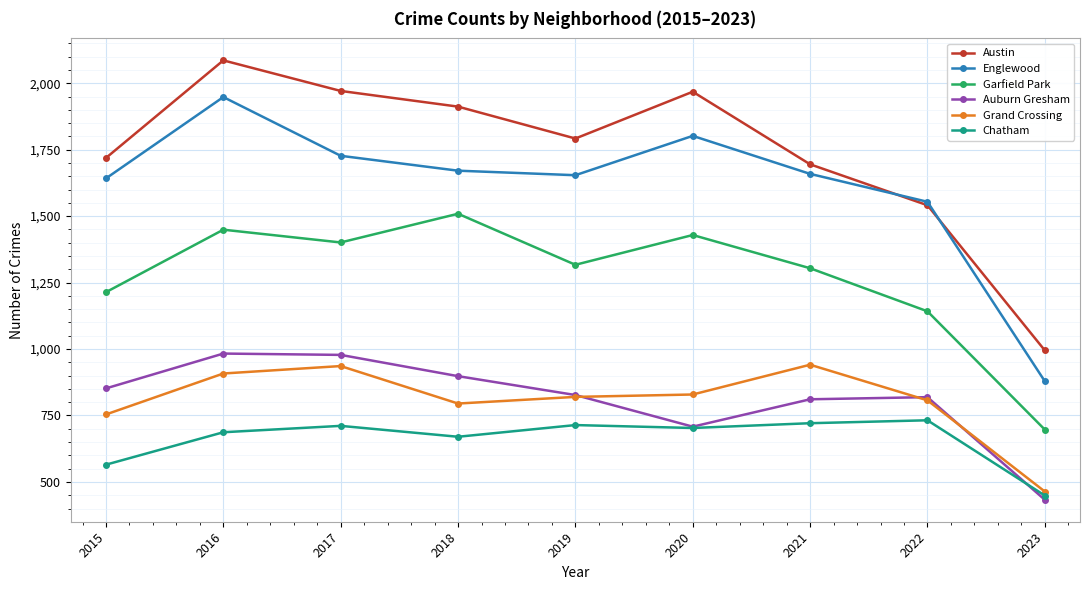

The value of Chatham at 2017 is 711. True or false?

True